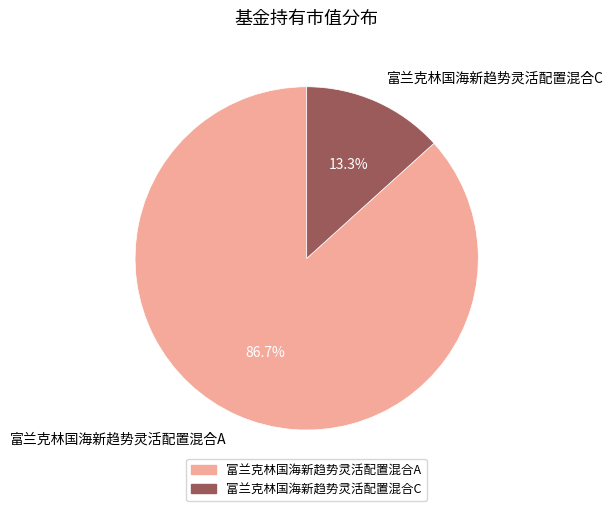

How many segments does this pie chart have?

2